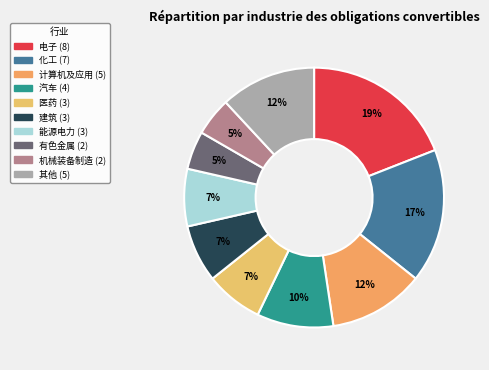

The 其他 slice represents 6% of the pie. True or false?

False